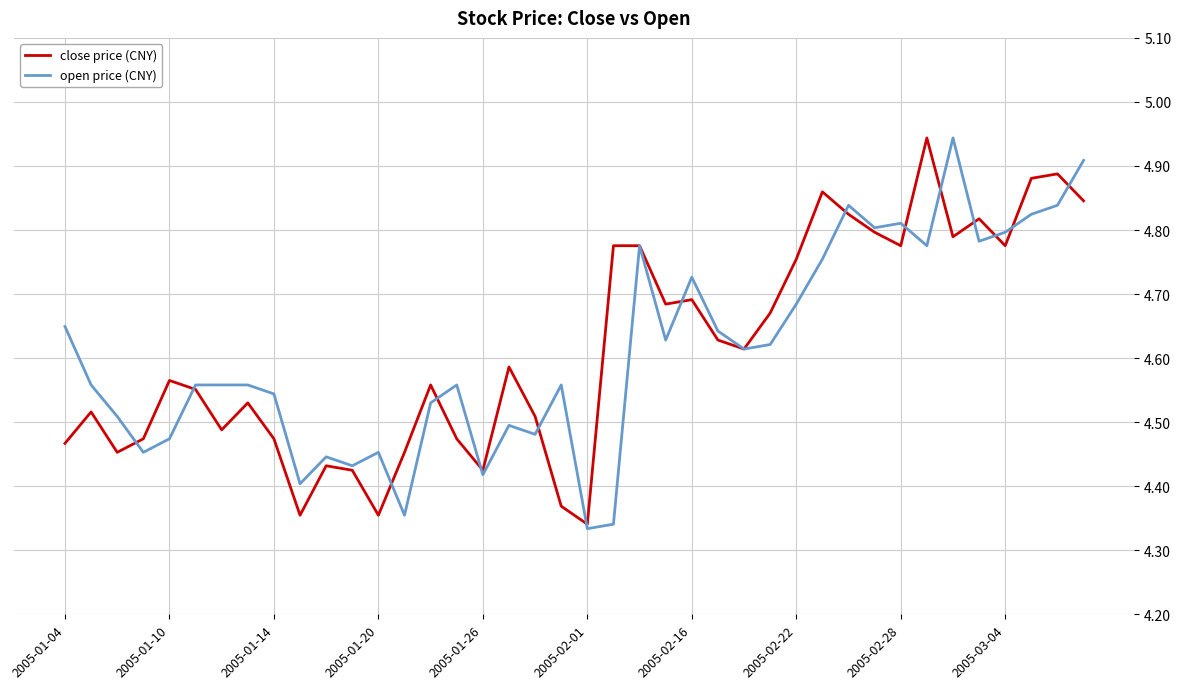

Reading left to right, list all the values displayed in this chart.

close price (CNY): 4.5	4.5	4.5	4.5	4.6	4.6	4.5	4.5	4.5	4.4	4.4	4.4	4.4	4.5	4.6	4.5	4.4	4.6	4.5	4.4	4.3	4.8	4.8	4.7	4.7	4.6	4.6	4.7	4.8	4.9	4.8	4.8	4.8	4.9	4.8	4.8	4.8	4.9	4.9	4.8
open price (CNY): 4.6	4.6	4.5	4.5	4.5	4.6	4.6	4.6	4.5	4.4	4.4	4.4	4.5	4.4	4.5	4.6	4.4	4.5	4.5	4.6	4.3	4.3	4.8	4.6	4.7	4.6	4.6	4.6	4.7	4.8	4.8	4.8	4.8	4.8	4.9	4.8	4.8	4.8	4.8	4.9